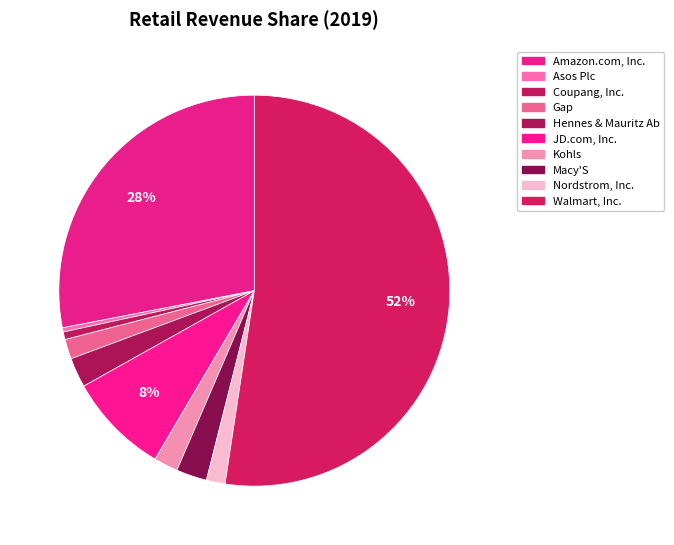

To the nearest percent, what is the difference between the Walmart, Inc. and Gap slice percentages?

51%